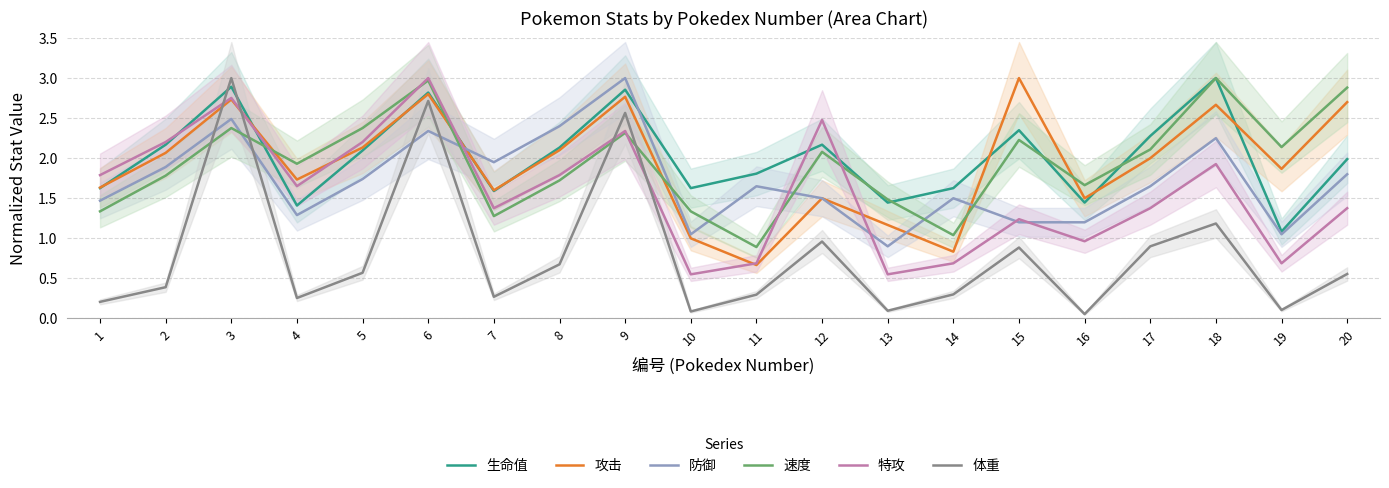

Reading left to right, transcribe all the data shown in this chart.

生命值: 1=1.6	2=2.2	3=2.9	4=1.4	5=2.1	6=2.8	7=1.6	8=2.1	9=2.9	10=1.6	11=1.8	12=2.2	13=1.4	14=1.6	15=2.3	16=1.4	17=2.3	18=3.0	19=1.1	20=2.0
攻击: 1=1.6	2=2.1	3=2.7	4=1.7	5=2.1	6=2.8	7=1.6	8=2.1	9=2.8	10=1.0	11=0.7	12=1.5	13=1.2	14=0.8	15=3.0	16=1.5	17=2.0	18=2.7	19=1.9	20=2.7
防御: 1=1.5	2=1.9	3=2.5	4=1.3	5=1.7	6=2.3	7=2.0	8=2.4	9=3.0	10=1.0	11=1.7	12=1.5	13=0.9	14=1.5	15=1.2	16=1.2	17=1.7	18=2.2	19=1.0	20=1.8
速度: 1=1.3	2=1.8	3=2.4	4=1.9	5=2.4	6=3.0	7=1.3	8=1.7	9=2.3	10=1.3	11=0.9	12=2.1	13=1.5	14=1.0	15=2.2	16=1.7	17=2.1	18=3.0	19=2.1	20=2.9
特攻: 1=1.8	2=2.2	3=2.8	4=1.7	5=2.2	6=3.0	7=1.4	8=1.8	9=2.3	10=0.6	11=0.7	12=2.5	13=0.6	14=0.7	15=1.2	16=1.0	17=1.4	18=1.9	19=0.7	20=1.4
体重: 1=0.2	2=0.4	3=3.0	4=0.3	5=0.6	6=2.7	7=0.3	8=0.7	9=2.6	10=0.1	11=0.3	12=1.0	13=0.1	14=0.3	15=0.9	16=0.1	17=0.9	18=1.2	19=0.1	20=0.6